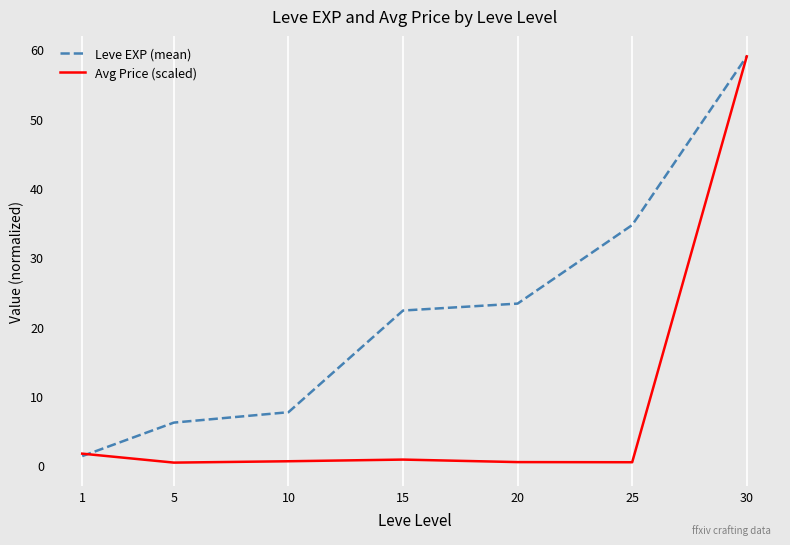

What is the average value of the Avg Price (scaled) series?

9.1